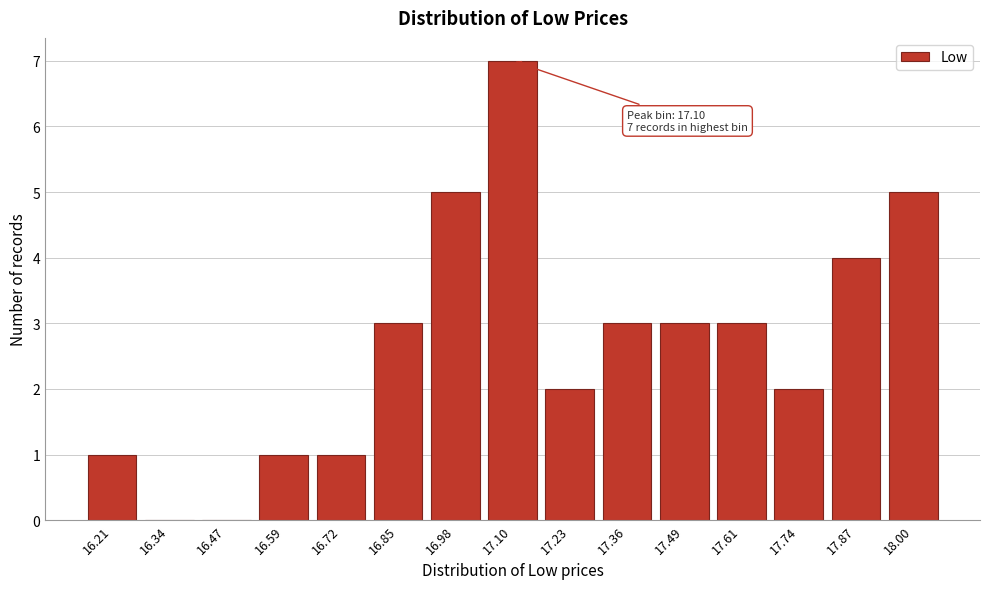

Between 17.23 and 17.36, which is larger?

17.36